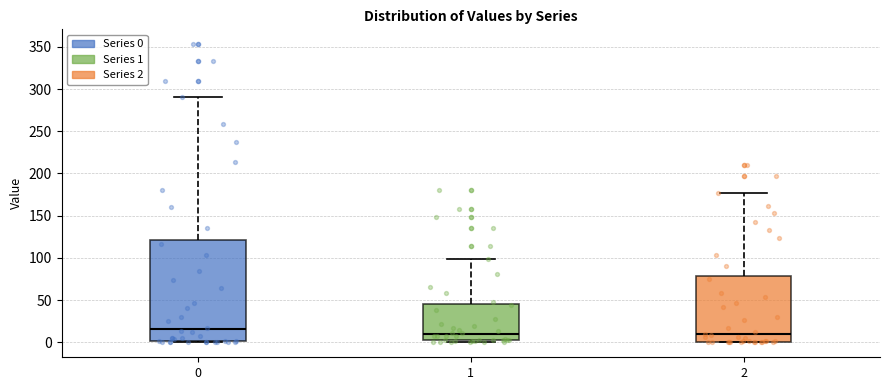

Reading left to right, read every box against the y-axis: the position of its median line, the range the box covers, and the ends of its whiskers. The values are not printed on the chart, so give them approximately, as read against the axis.

0: median 15, box 0 to 120, whiskers 0 to 290
1: median 10, box 5 to 45, whiskers 0 to 100
2: median 10, box 0 to 80, whiskers 0 to 175